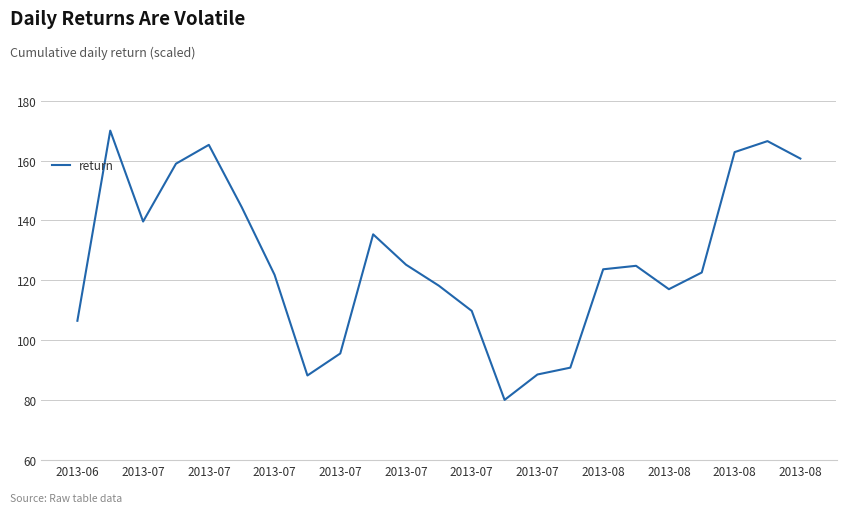

What is the maximum value shown in the chart?

170.0